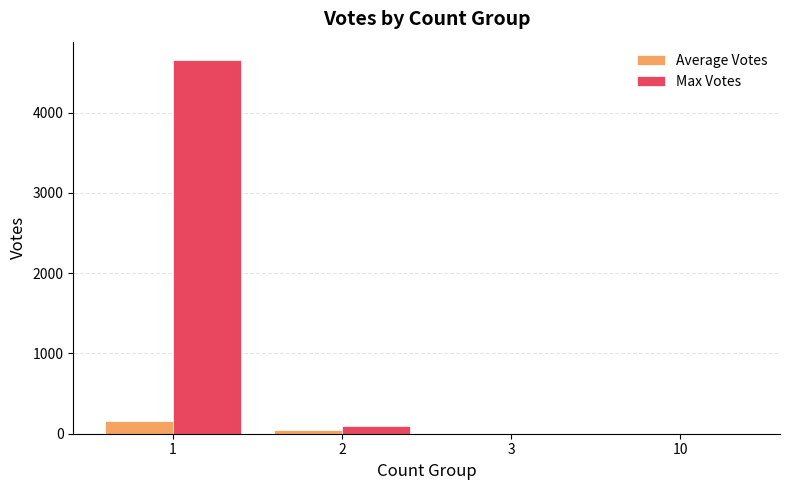

Which series changed the most between 1 and 2?

Max Votes